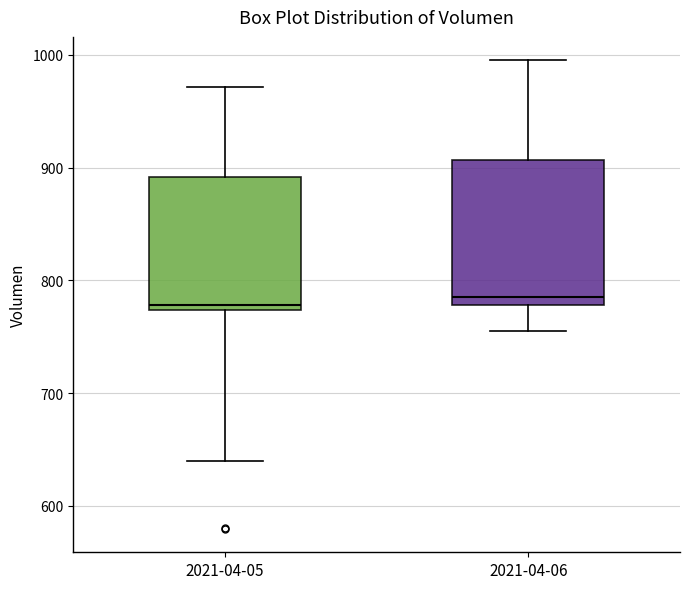

Where does the median line of the box for 2021-04-06 sit on the y-axis? The values are not printed on the chart, so give them approximately, as read against the axis.

790